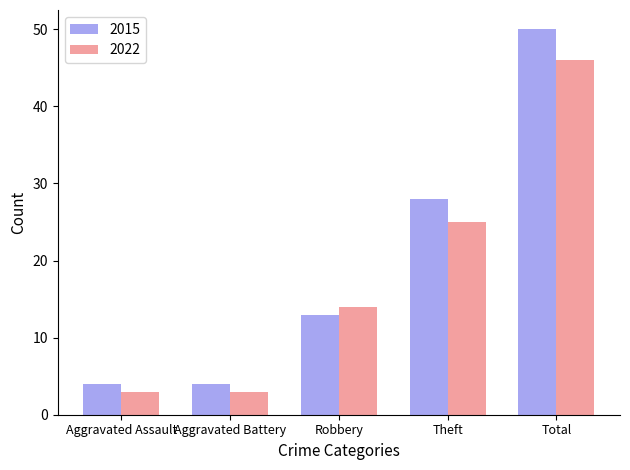

Are the bars horizontal?

No